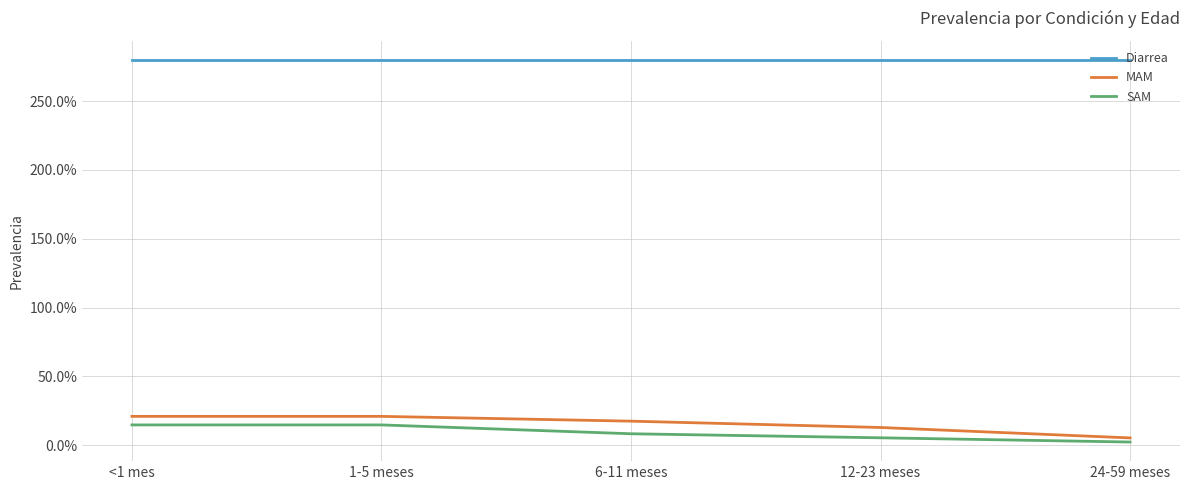

True or false: Diarrea and SAM cross at least once.

False